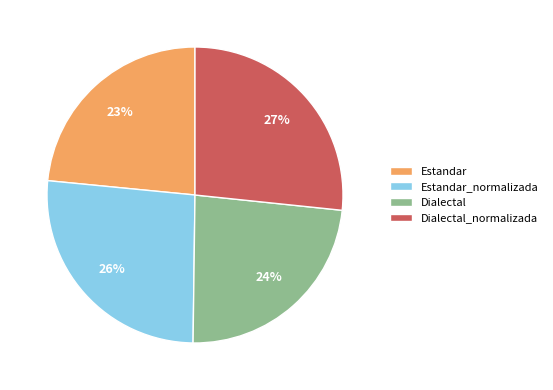

True or false: Estandar accounts for 23% of the total.

True